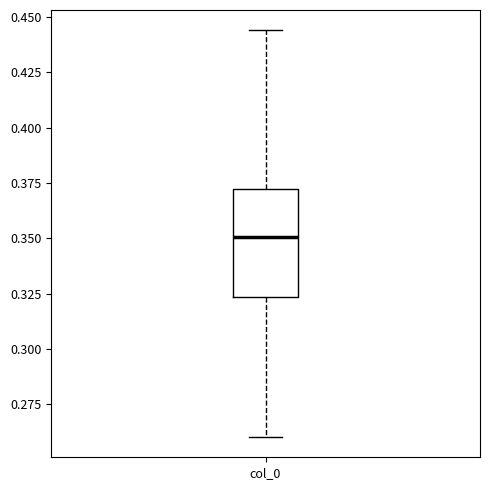

Transcribe this box plot: give where the median line is, the range the box spans, and where the two whiskers end, as read against the y-axis. The values are not printed on the chart, so give them approximately, as read against the axis.

median 0.350, box 0.325 to 0.370, whiskers 0.260 to 0.445